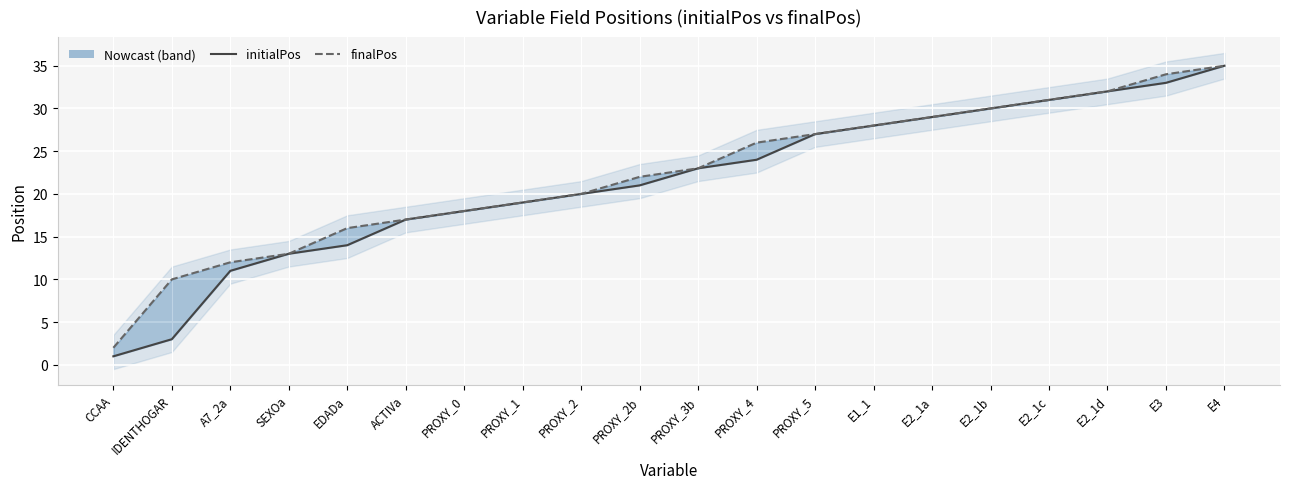

What is the total value across all series at CCAA?

3